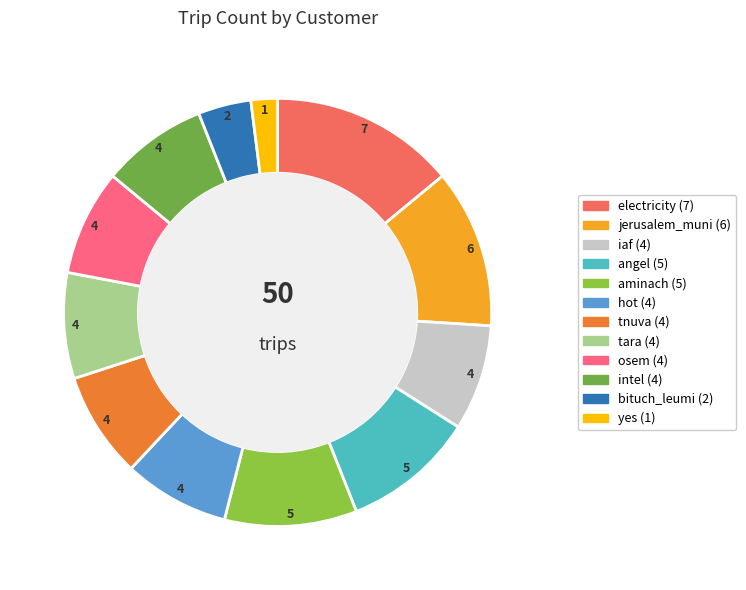

How many segments does this pie chart have?

12